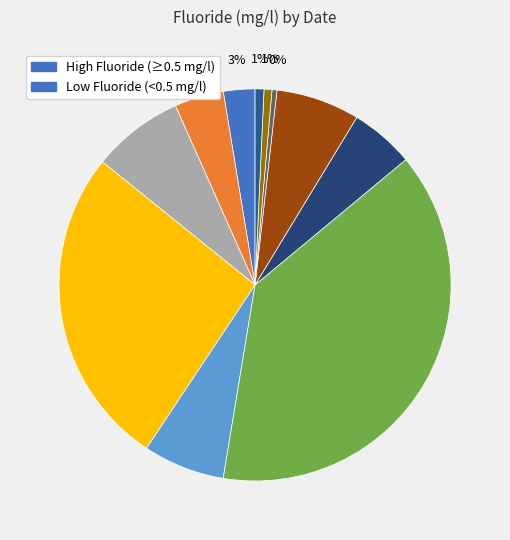

Which category has the biggest portion of the pie?

16 Aug 2021